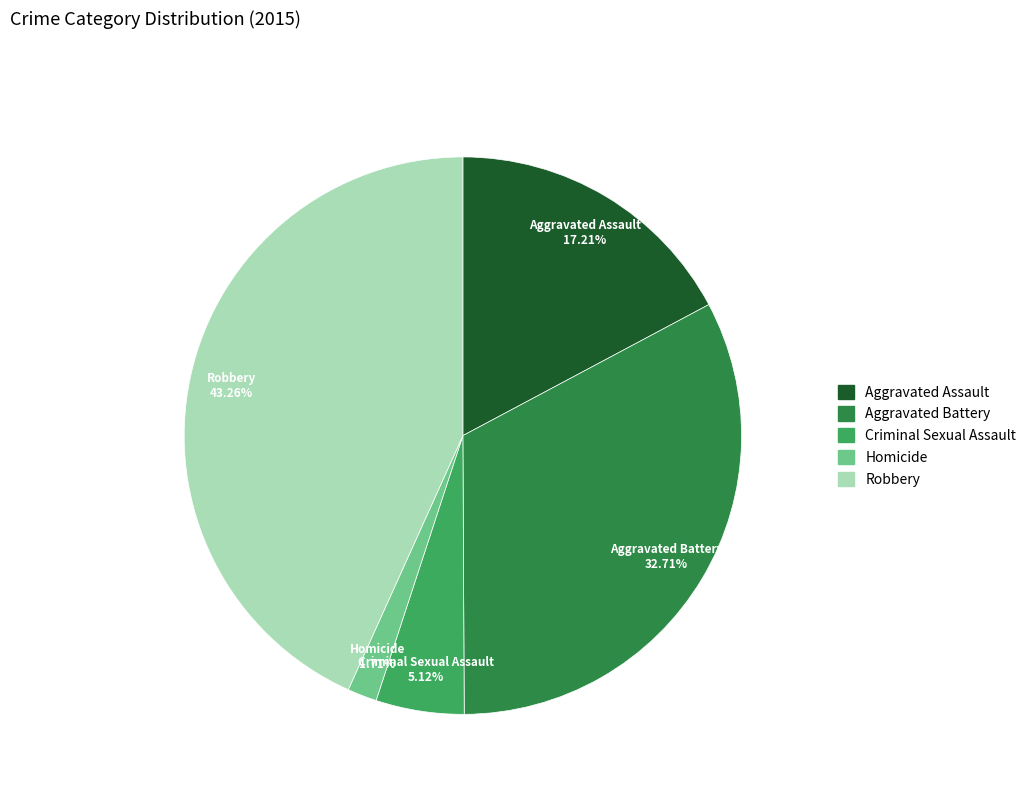

Count the number of slices in the pie.

5